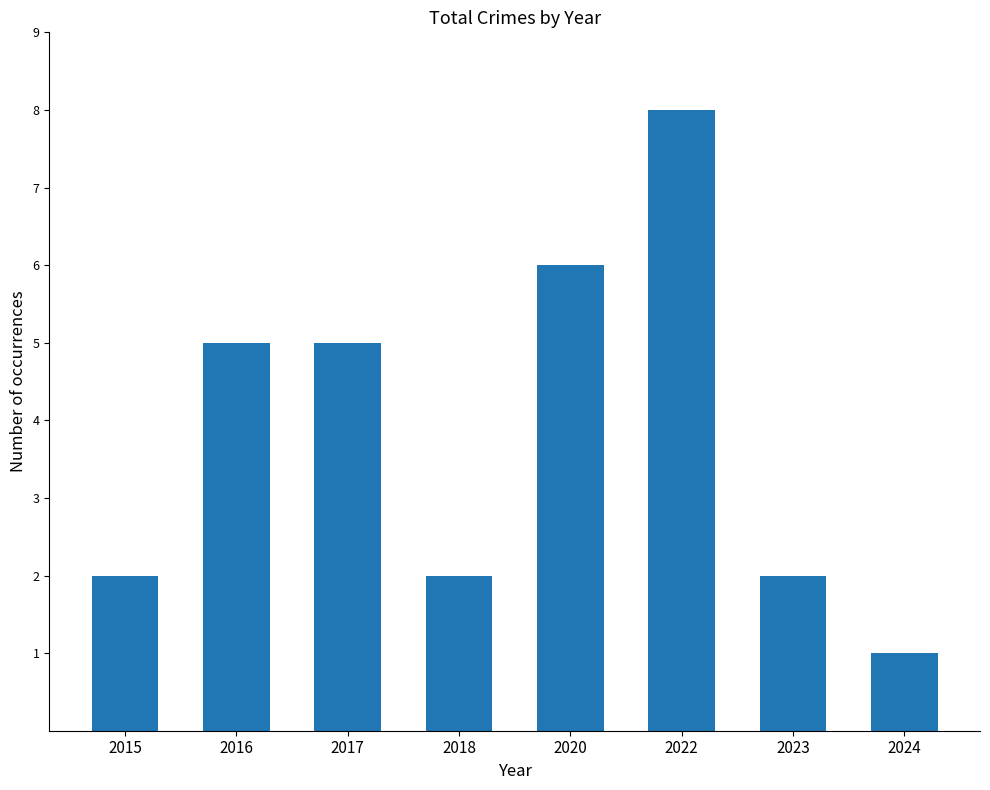

What is the sum of all values?

31